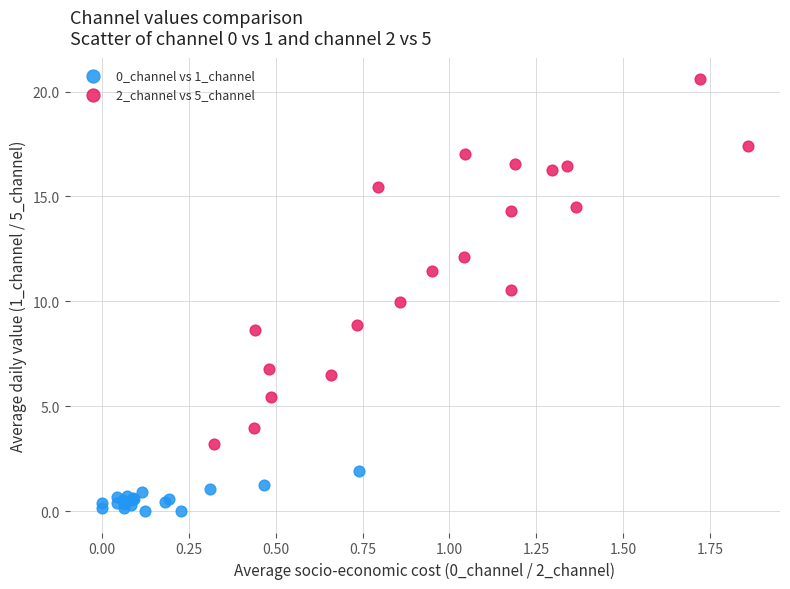

Which series has the widest spread of Y values?

2_channel vs 5_channel